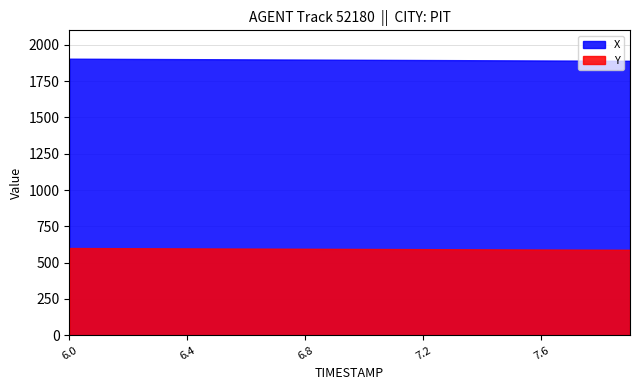

True or false: Y and X intersect in this chart.

False